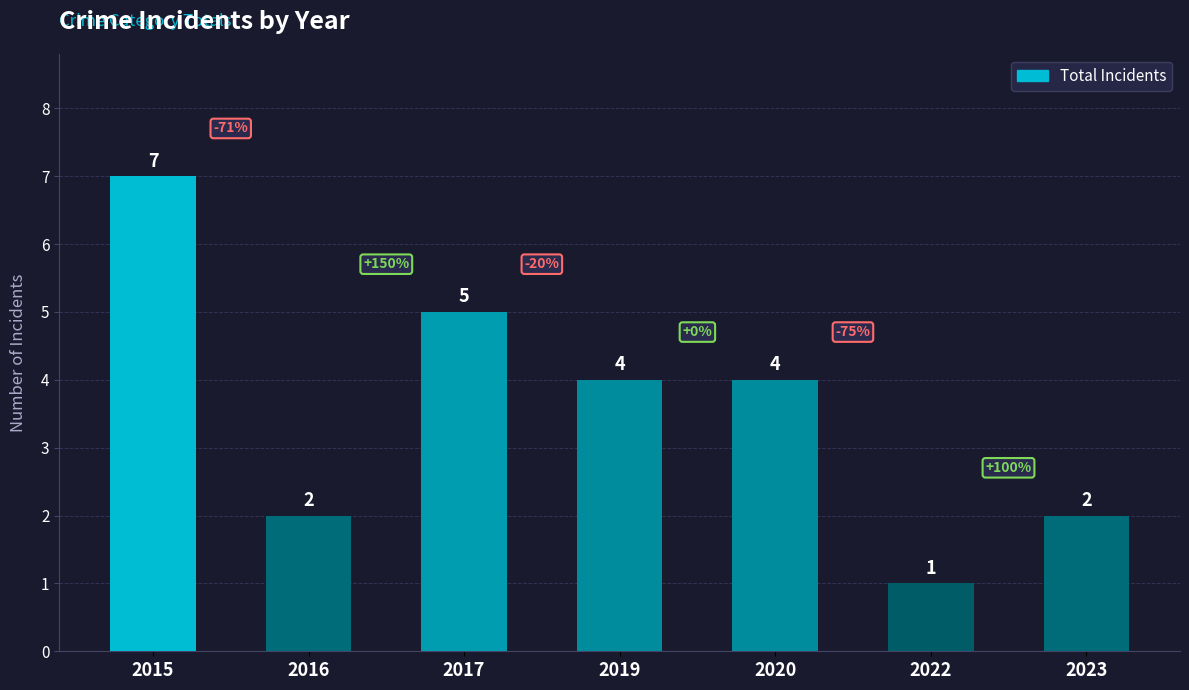

What is the maximum value shown in the chart?

7